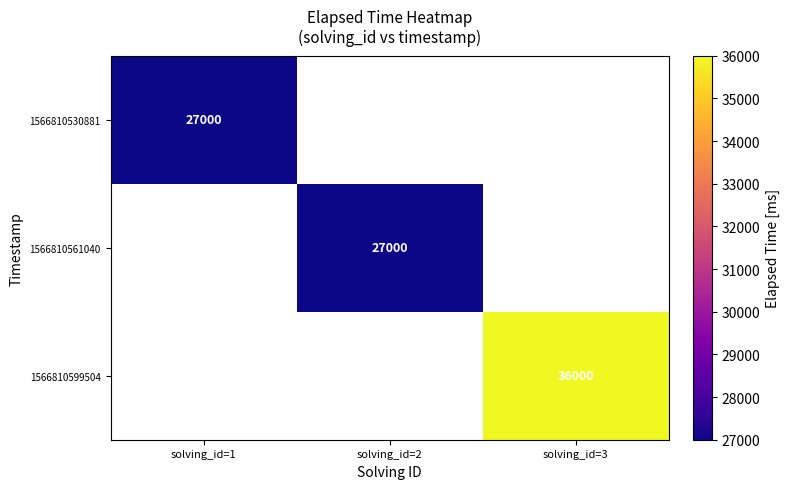

The 1566810530881 series shows 27000 at solving_id=1. True or false?

True